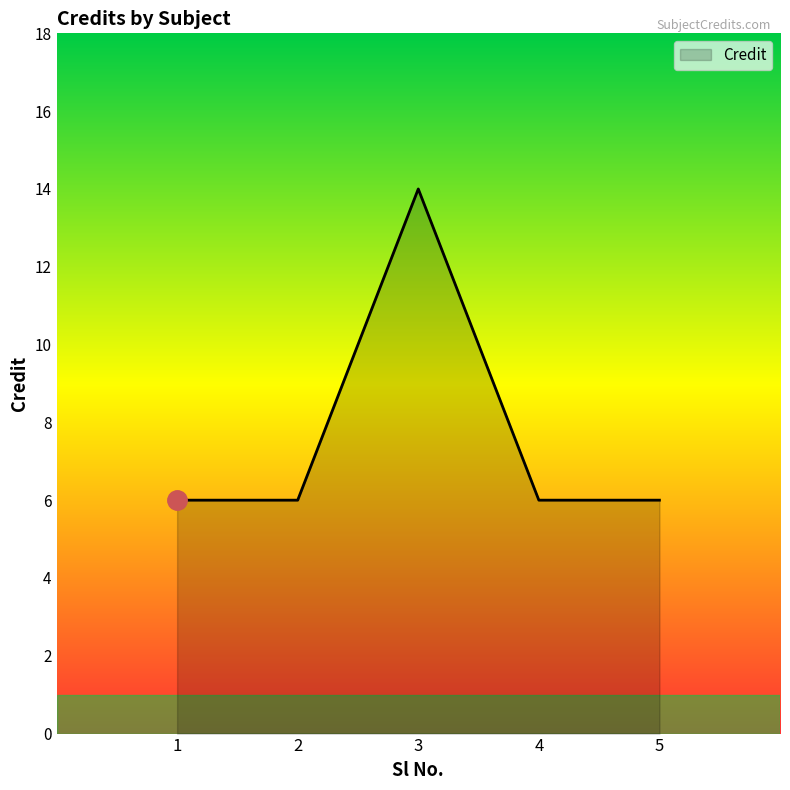

How many categories are shown in the chart?

5